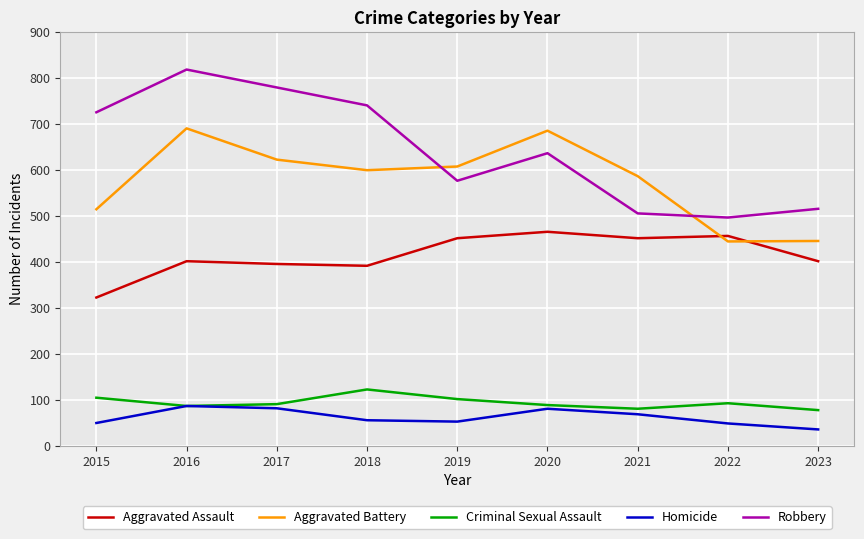

True or false: Aggravated Battery has more than 1 points higher than both neighbors.

True